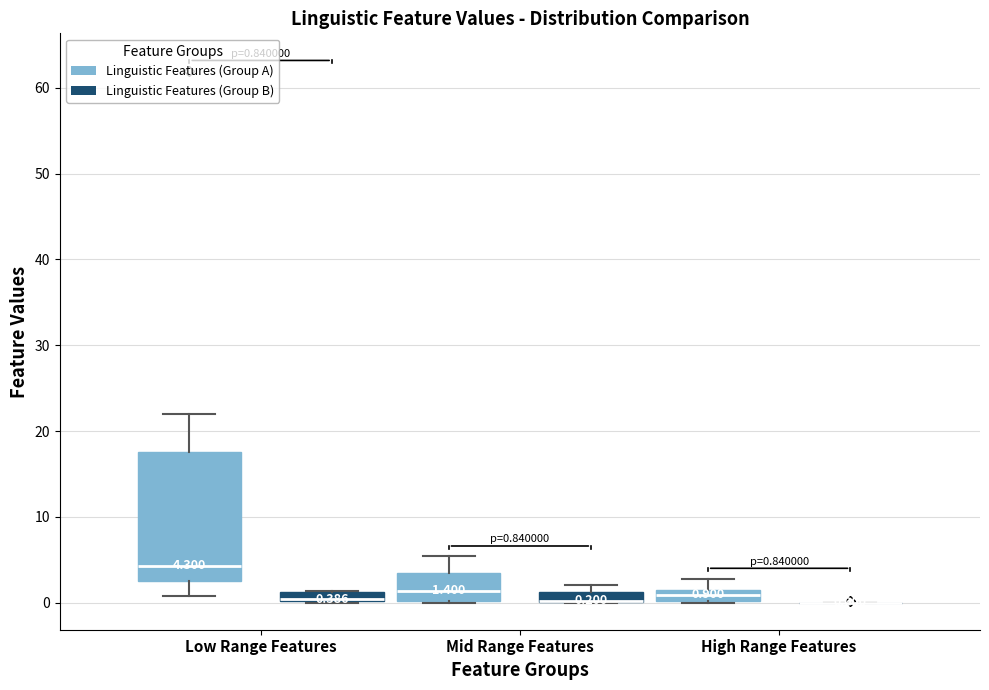

Which box is the tallest, from its lower edge to its upper edge?

Low Range Features (Linguistic Features (Group A))